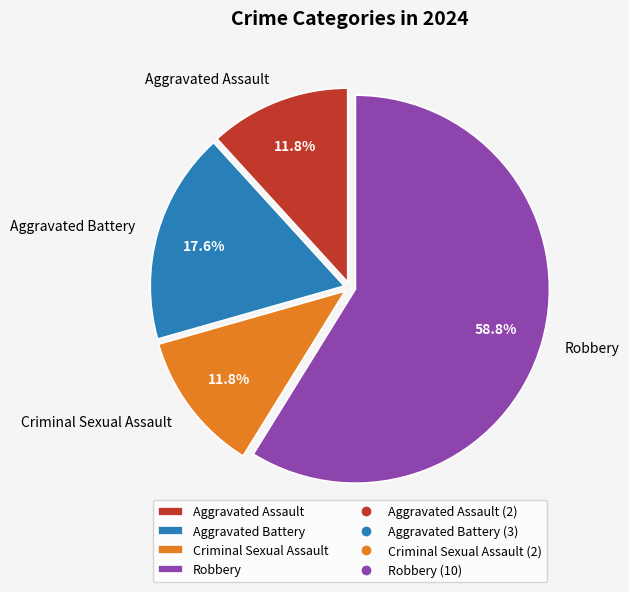

Which category accounts for the majority?

Robbery